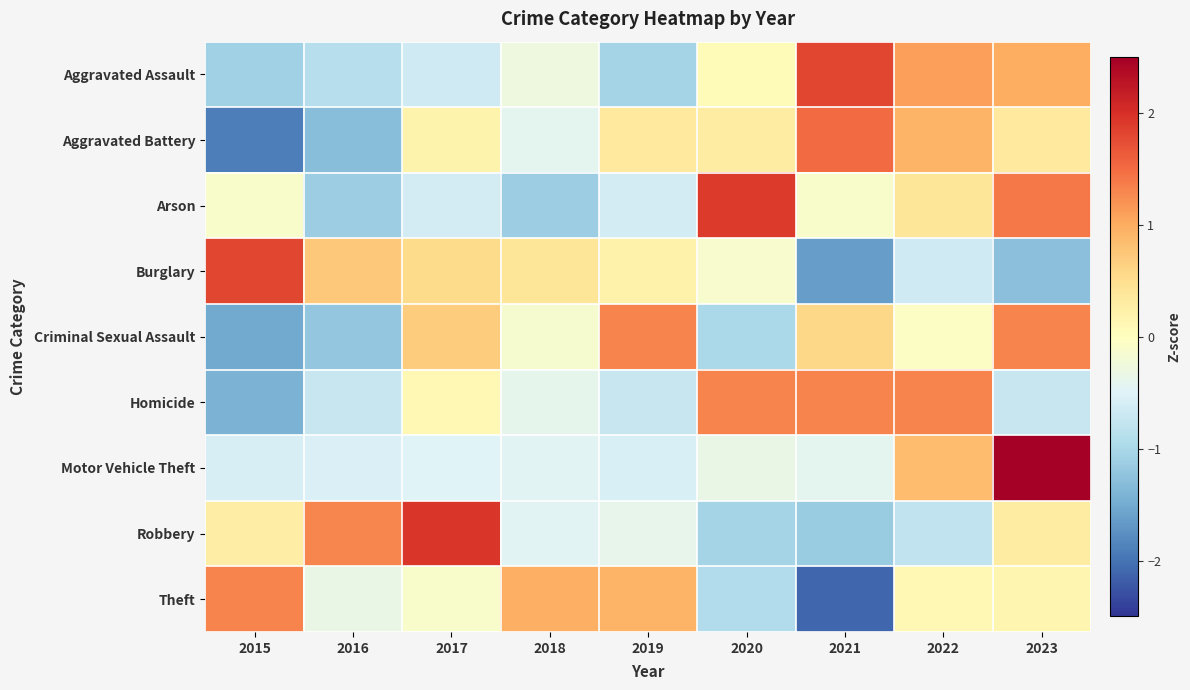

Reading left to right, what are all the values shown in this chart?

Aggravated Assault: 2015=-1.1	2016=-0.9	2017=-0.7	2018=-0.3	2019=-1.0	2020=0.1	2021=1.8	2022=1.1	2023=1.0
Aggravated Battery: 2015=-1.9	2016=-1.3	2017=0.2	2018=-0.4	2019=0.3	2020=0.3	2021=1.5	2022=0.9	2023=0.3
Arson: 2015=-0.1	2016=-1.1	2017=-0.6	2018=-1.1	2019=-0.6	2020=1.9	2021=-0.1	2022=0.4	2023=1.4
Burglary: 2015=1.8	2016=0.7	2017=0.5	2018=0.4	2019=0.2	2020=-0.1	2021=-1.6	2022=-0.7	2023=-1.3
Criminal Sexual Assault: 2015=-1.5	2016=-1.2	2017=0.7	2018=-0.2	2019=1.3	2020=-1.0	2021=0.6	2022=-0.0	2023=1.3
Homicide: 2015=-1.4	2016=-0.7	2017=0.1	2018=-0.4	2019=-0.7	2020=1.3	2021=1.3	2022=1.3	2023=-0.7
Motor Vehicle Theft: 2015=-0.6	2016=-0.5	2017=-0.5	2018=-0.5	2019=-0.6	2020=-0.3	2021=-0.4	2022=0.8	2023=2.6
Robbery: 2015=0.3	2016=1.3	2017=1.9	2018=-0.5	2019=-0.4	2020=-1.0	2021=-1.1	2022=-0.8	2023=0.3
Theft: 2015=1.3	2016=-0.3	2017=-0.1	2018=1.0	2019=0.9	2020=-0.9	2021=-2.1	2022=0.1	2023=0.1